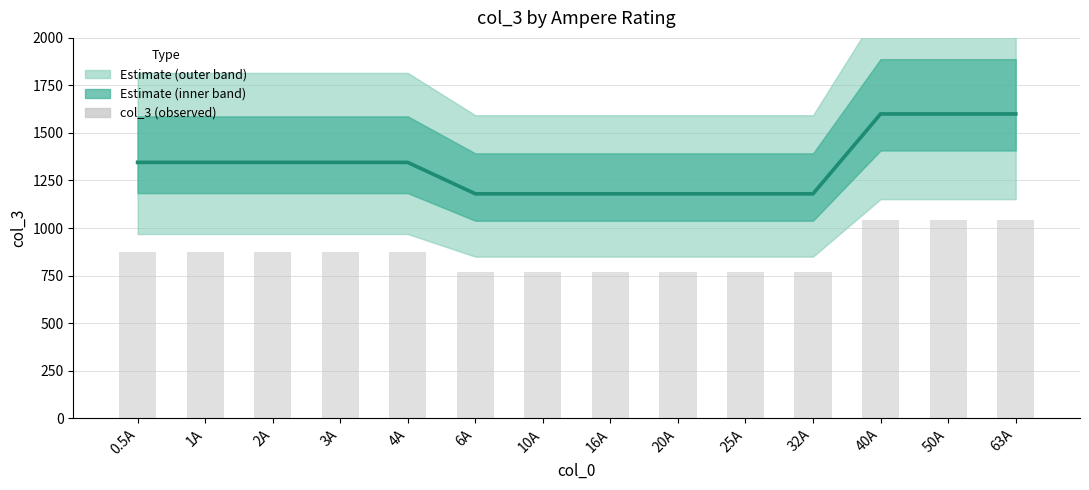

Rank the series by their maximum value, from highest to lowest.

col_3 (estimate), col_3 (observed)